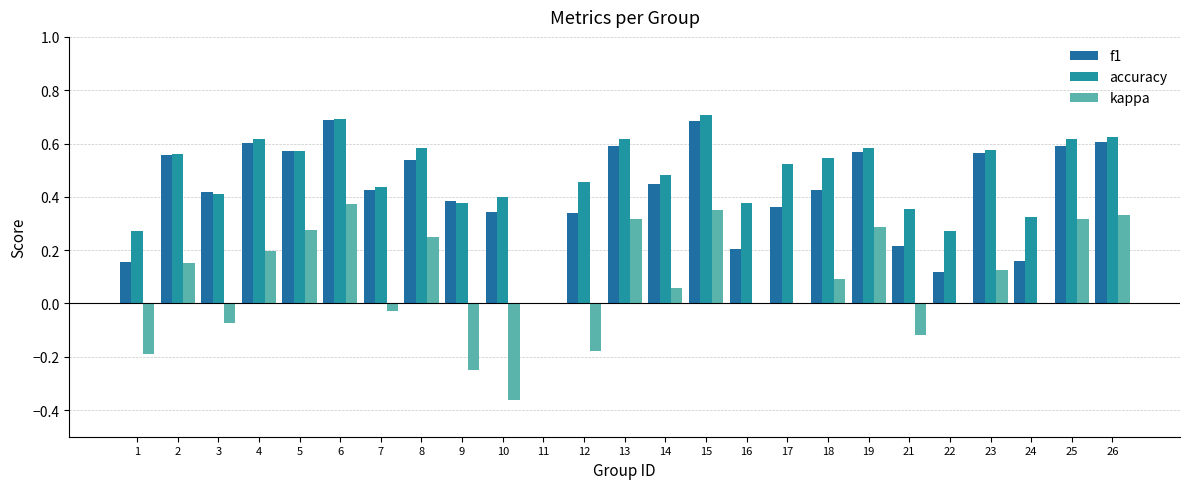

What is the difference between the second highest and second lowest values in the accuracy series?

0.4